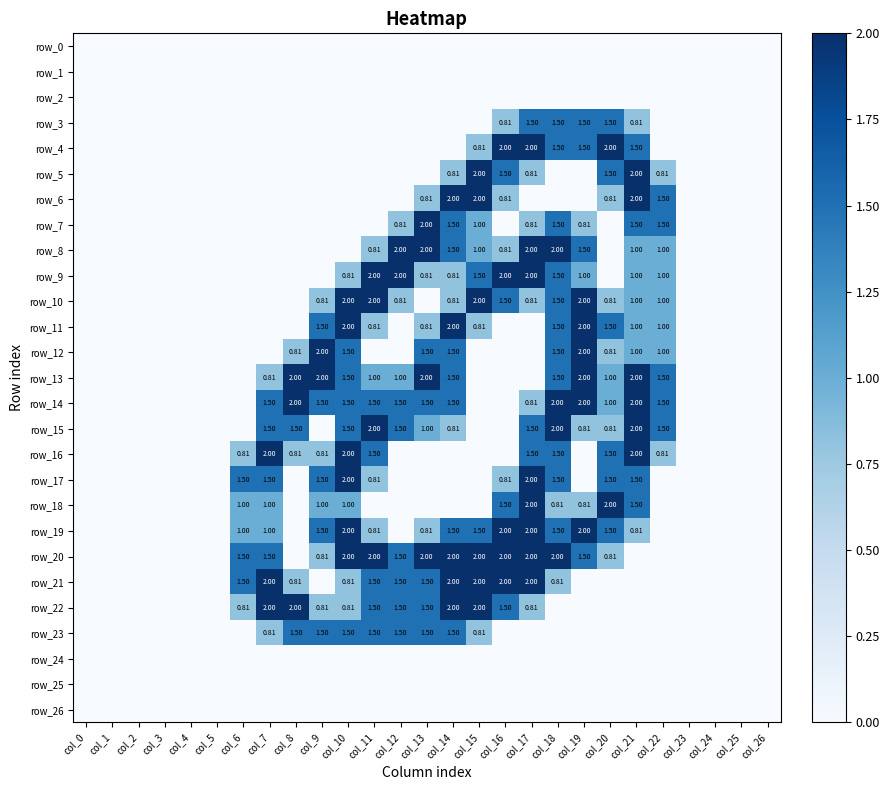

At col_2, list the series in order from smallest to largest.

row_0, row_1, row_2, row_3, row_4, row_5, row_6, row_7, row_8, row_9, row_10, row_11, row_12, row_13, row_14, row_15, row_16, row_17, row_18, row_19, row_20, row_21, row_22, row_23, row_24, row_25, row_26